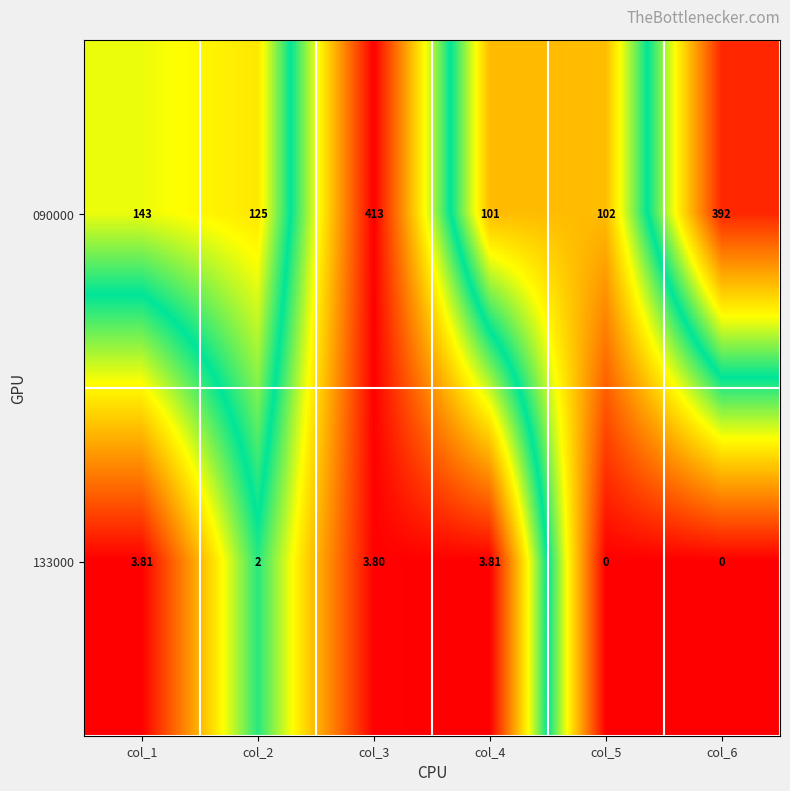

Which has a higher value, col_4 or col_1?

col_1